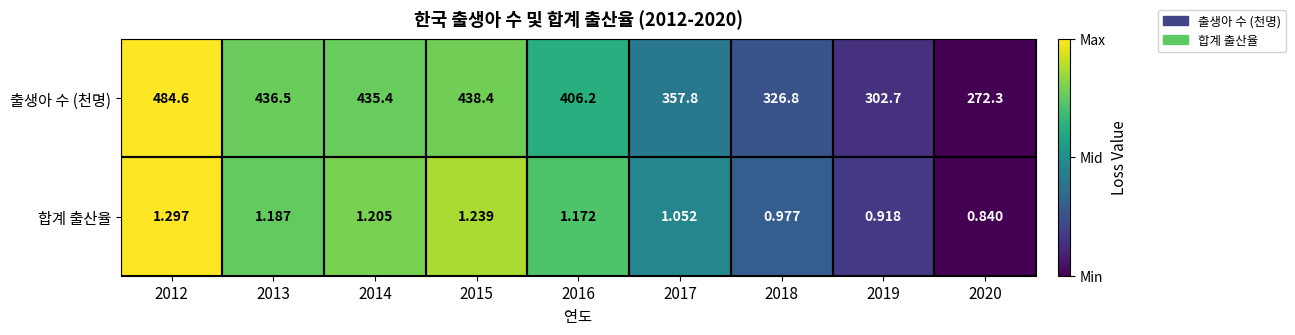

Between 2015 and 2017, which series saw the biggest shift?

출생아 수 (천명)